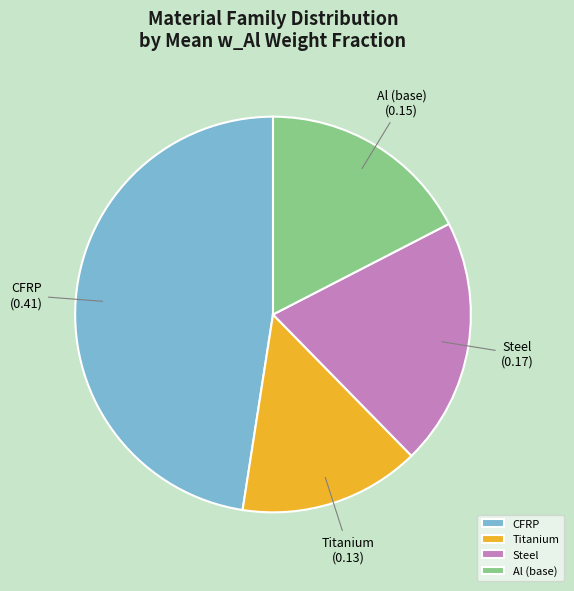

Which category has the smallest portion of the pie?

Titanium